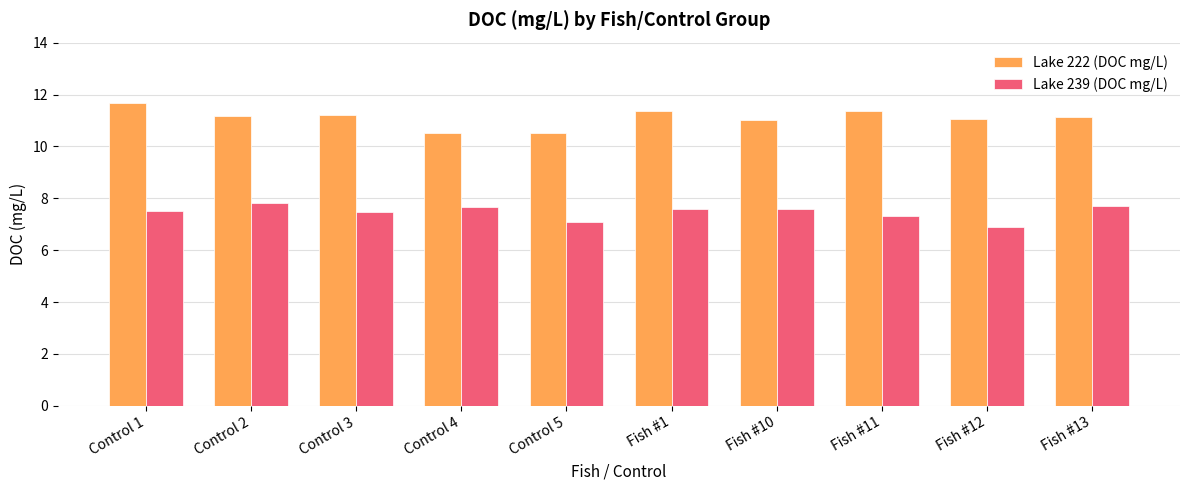

How many distinct data groups are displayed?

2